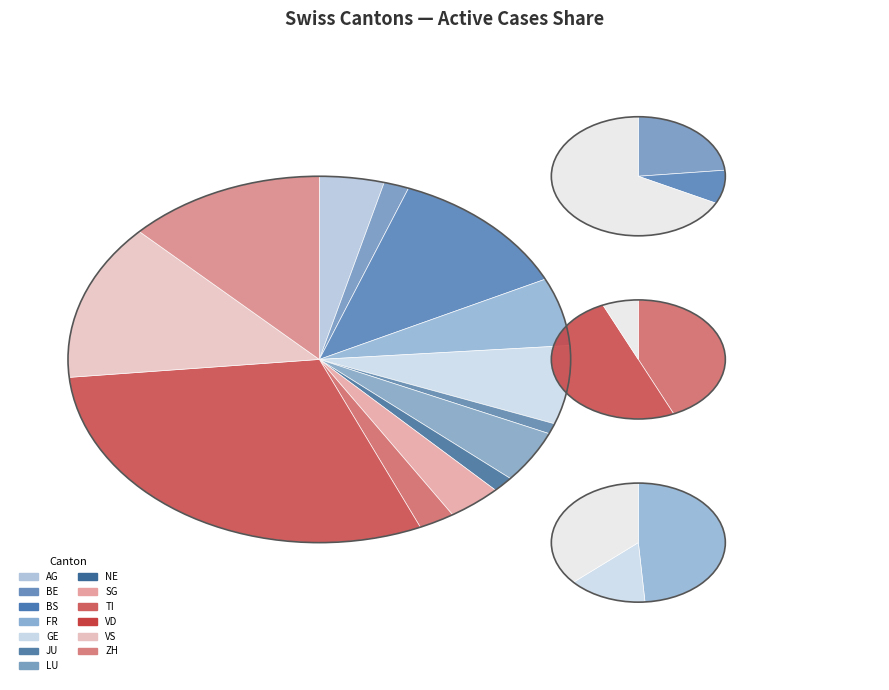

Combined, do 2020-07-01 and 2020-06-12 account for over 50%?

No